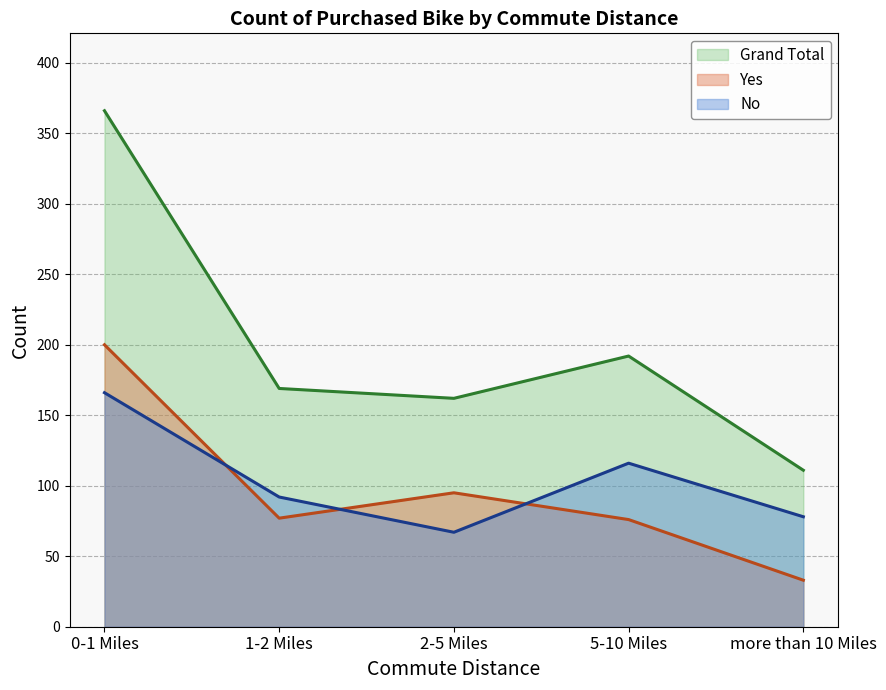

Which series has the largest range (max minus min)?

Grand Total line